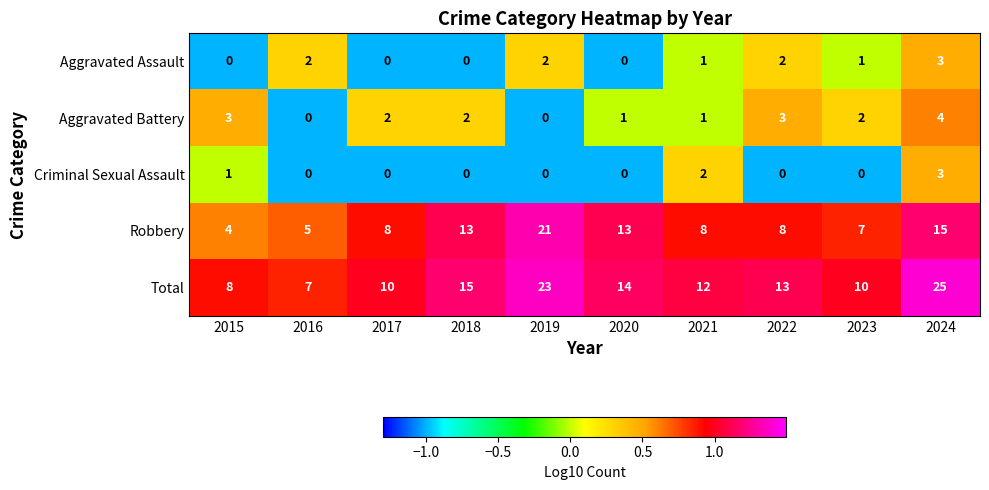

What is the spread (max minus min) of values at 2015?

8